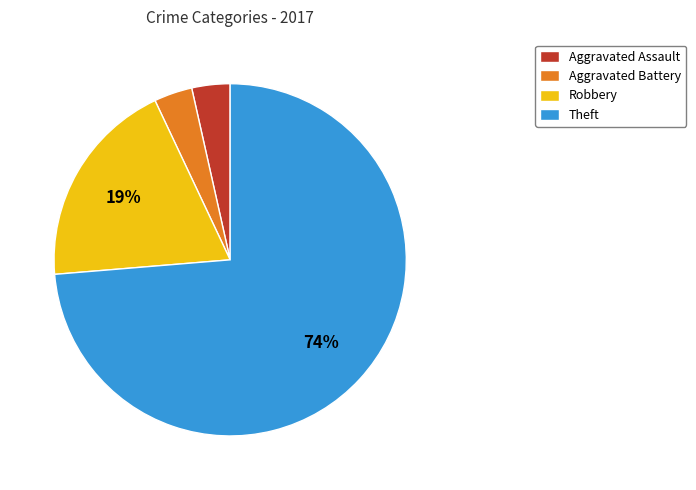

What is the ratio of the value at Aggravated Assault to the value at Aggravated Battery?

1.0